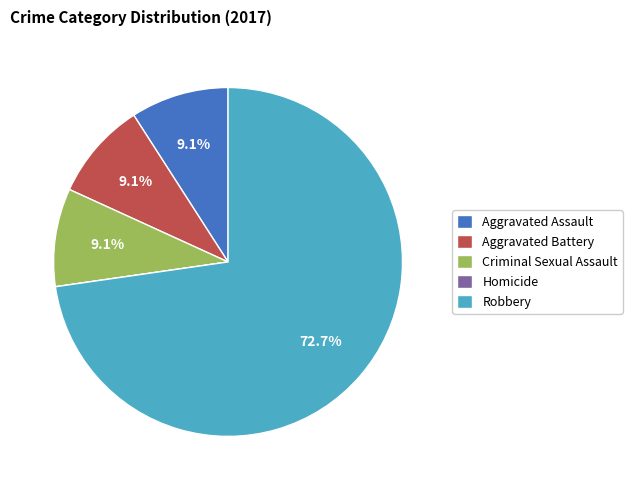

Which slice is the largest?

Robbery